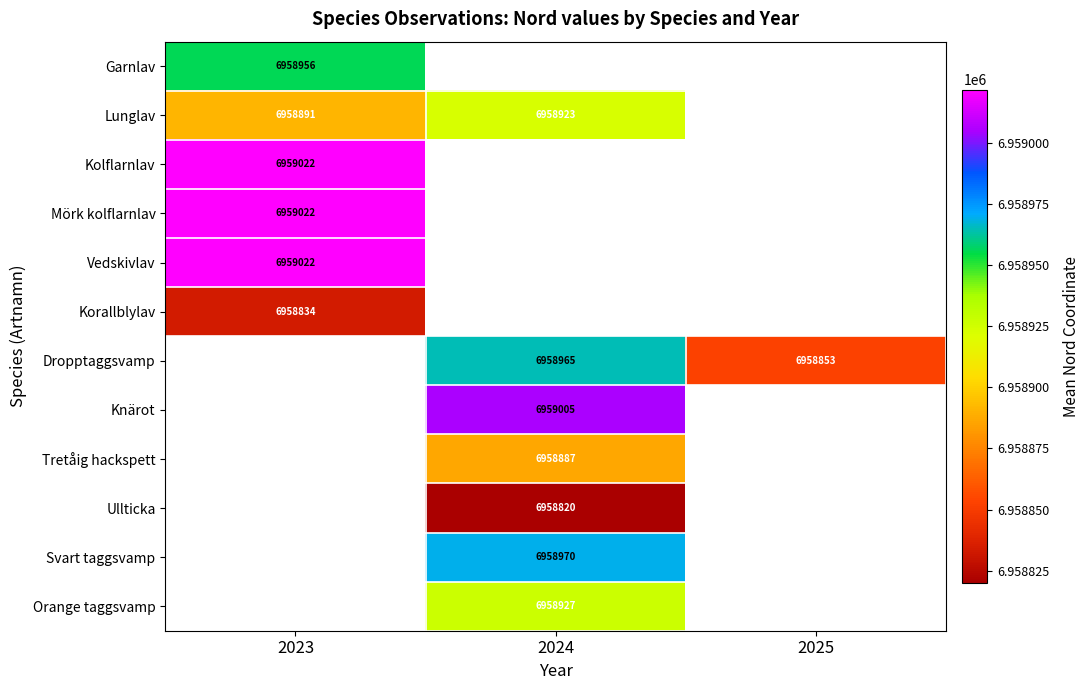

The value of Korallblylav at 2023 is 3248206. True or false?

False